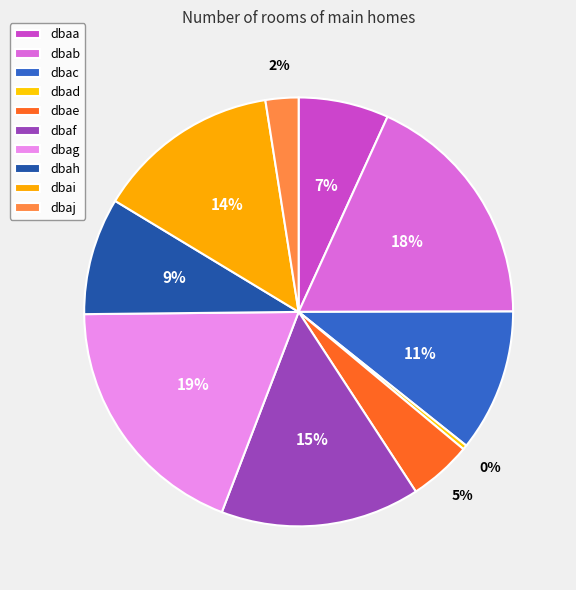

To the nearest percent, what portion does dbae represent?

5%